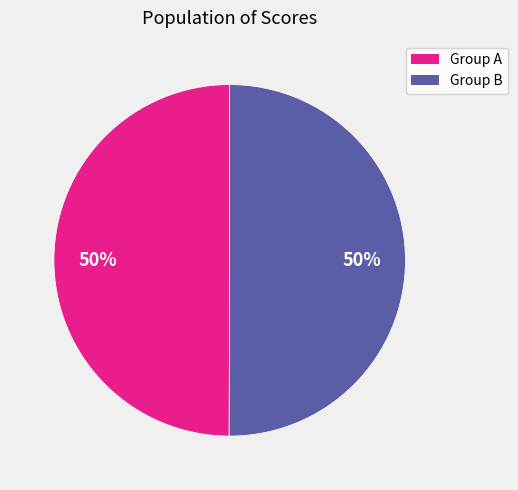

To the nearest percent, what is the average slice percentage?

50%